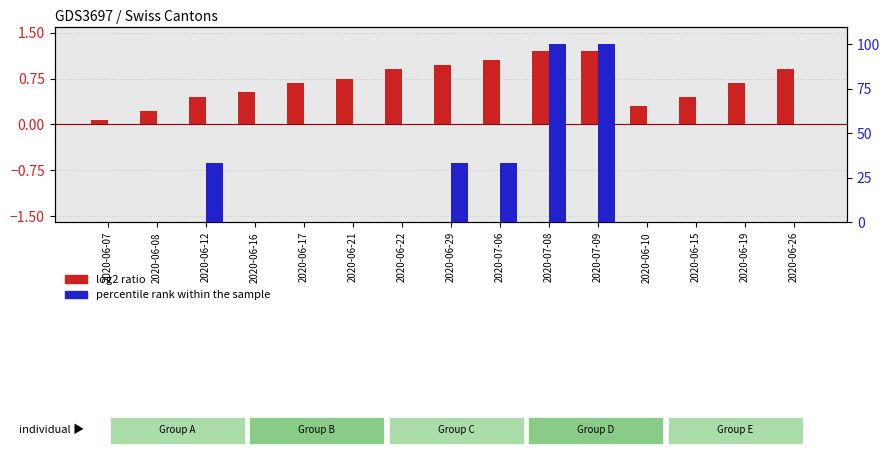

What is the label of the 10th bar from the left?

2020-07-08